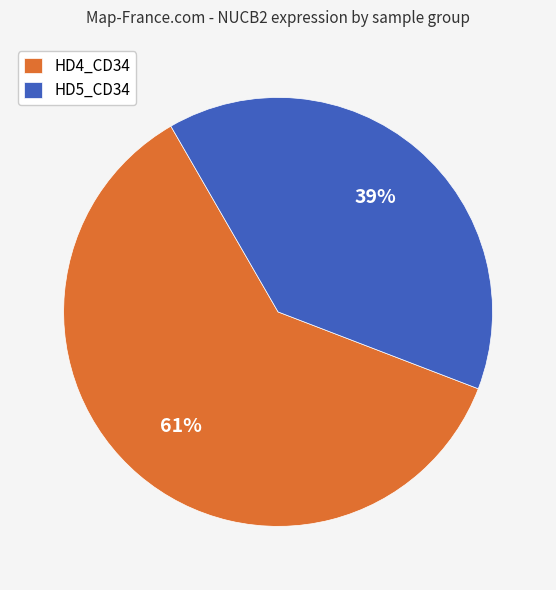

Approximately how many times larger is the value at HD4_CD34 compared to HD5_CD34?

1.6